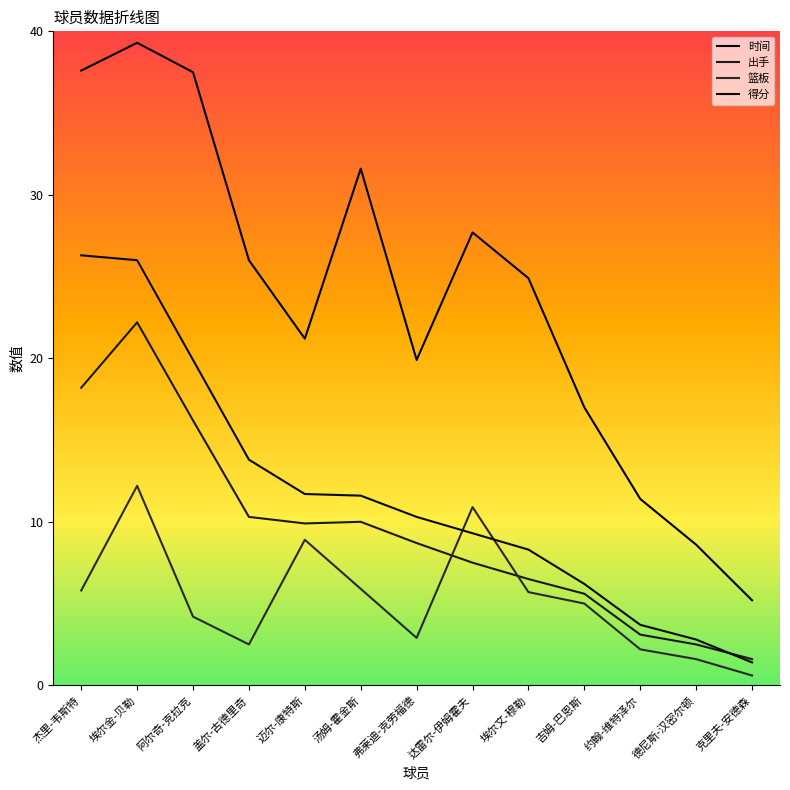

Is the value of 篮板 at 汤姆-霍金斯 greater than the value of 出手 at 埃尔金-贝勒?

No